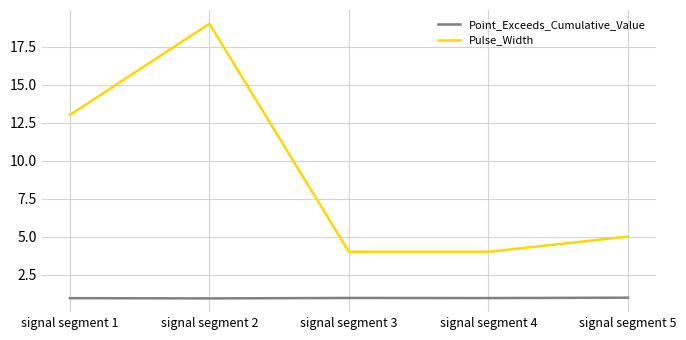

At which category does Pulse_Width reach its first local peak?

signal segment 2